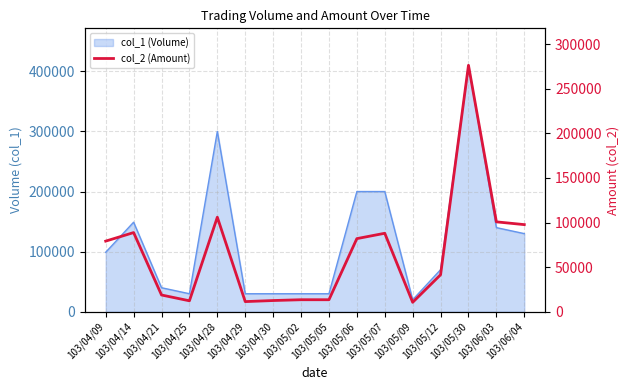

Which label corresponds to the largest value in the chart?

103/05/30